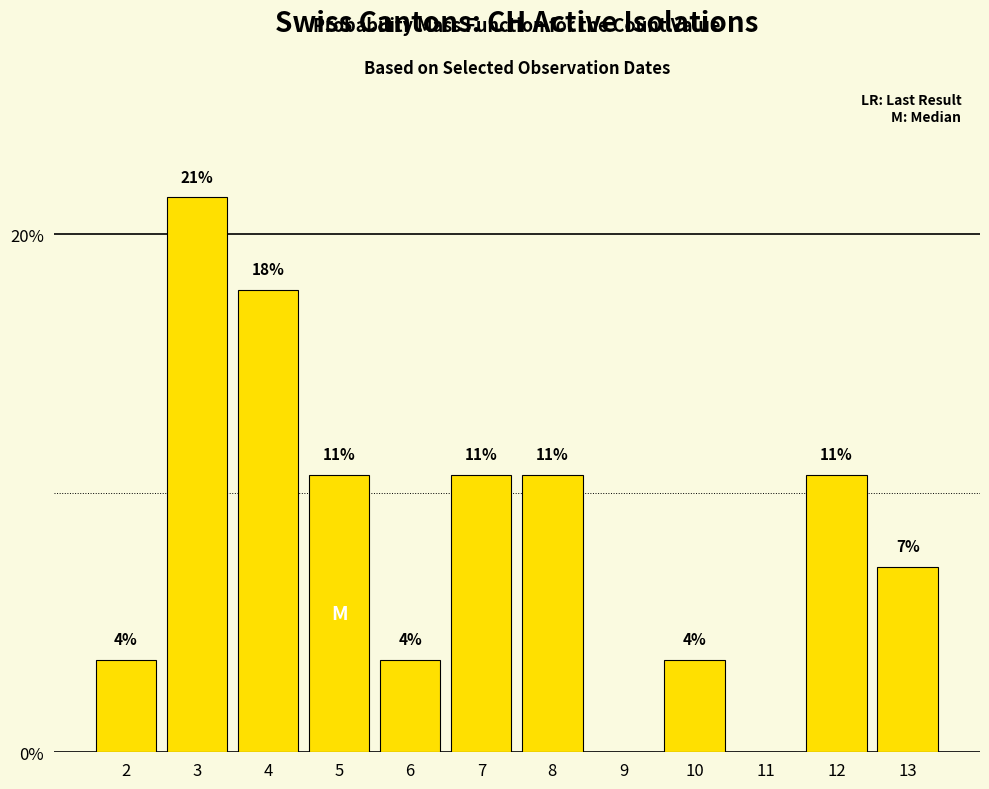

Are the bars horizontal?

No